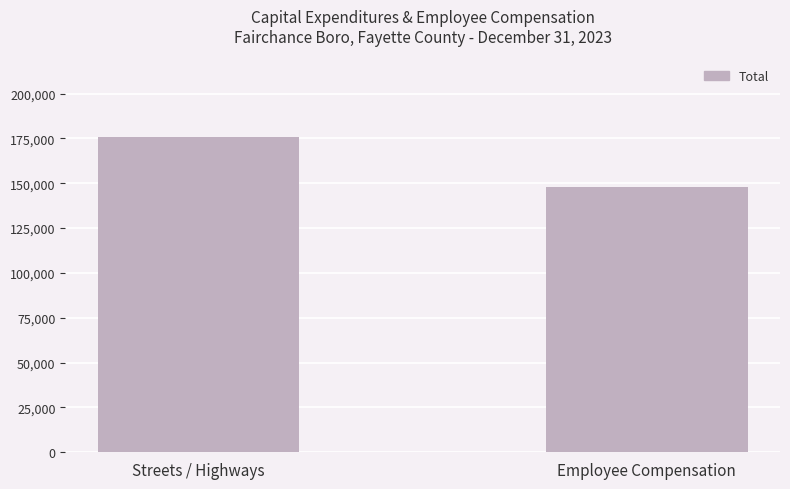

Reading left to right, extract all data points from this chart.

175724	147657